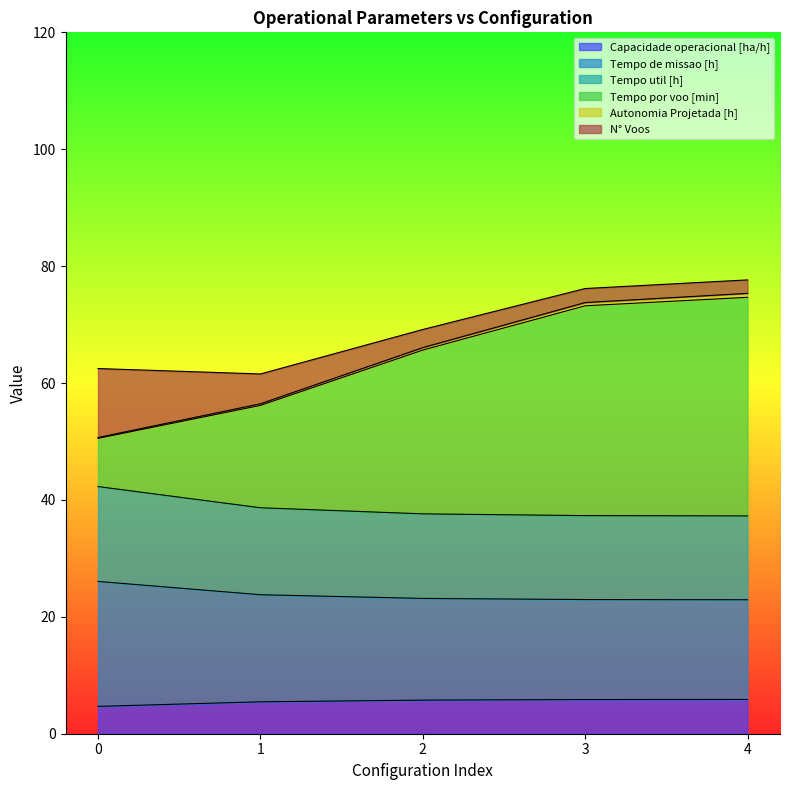

What is the difference between the Capacidade operacional [ha/h] values at 3 and 0?

1.2